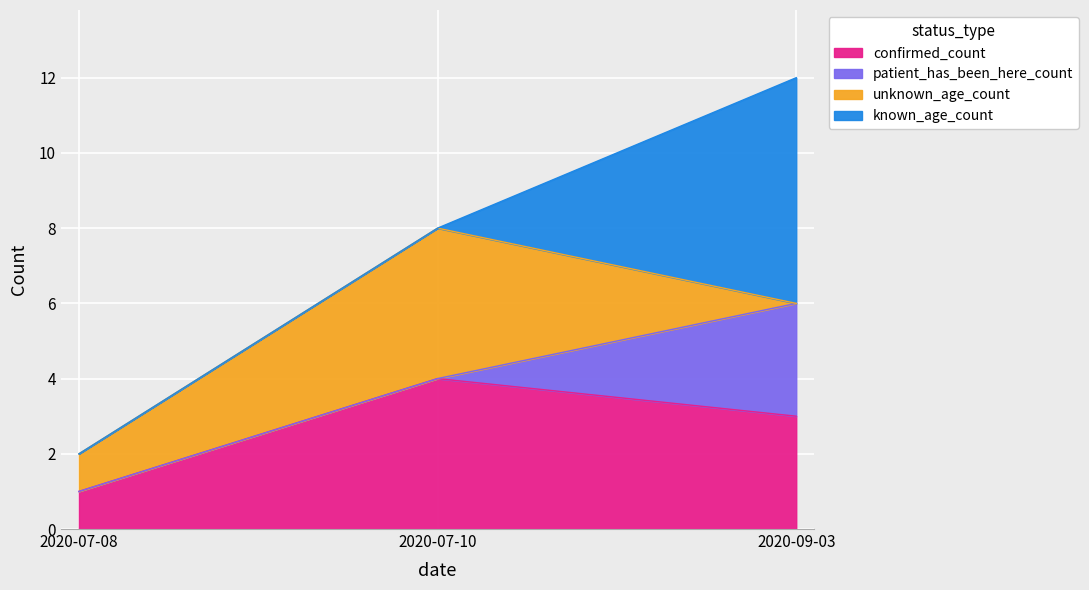

Reading left to right, transcribe all the data shown in this chart.

confirmed_count: 1	4	3
patient_has_been_here_count: 0	0	3
unknown_age_count: 1	4	0
known_age_count: 0	0	6